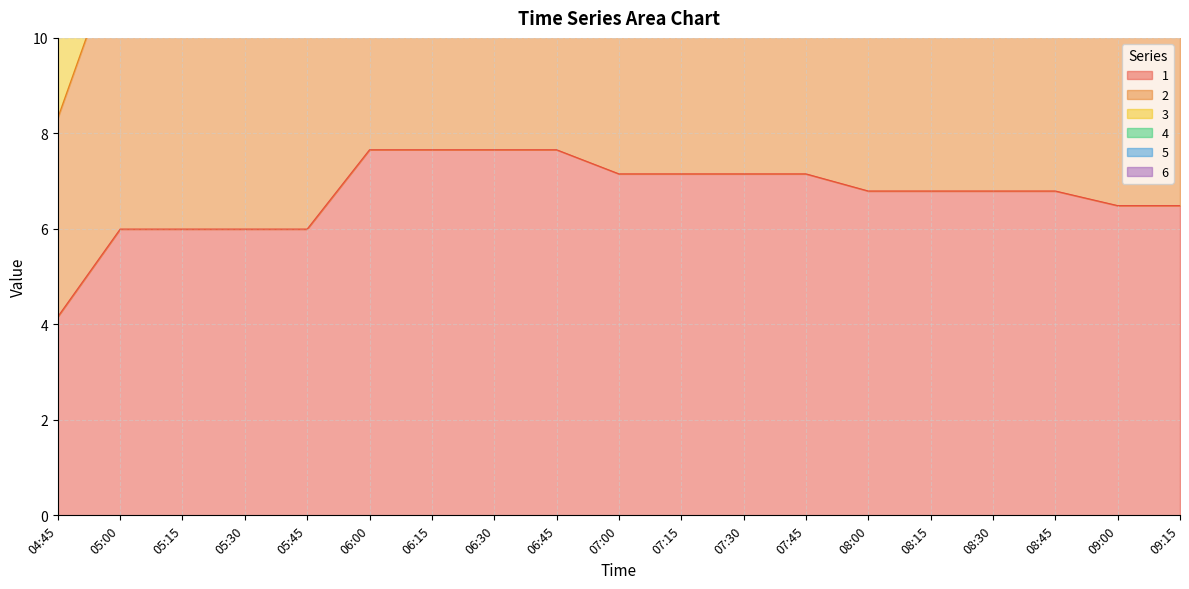

The value of 1 at 06:15 is 7.7. True or false?

True